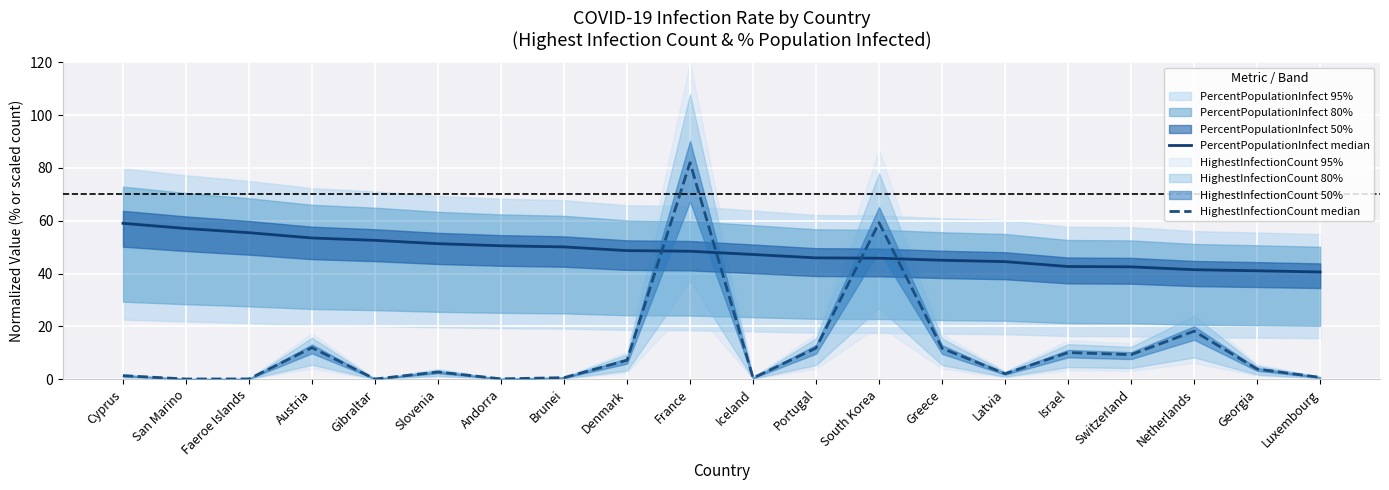

True or false: HighestInfectionCount median and PercentPopulationInfect median cross at least once.

True